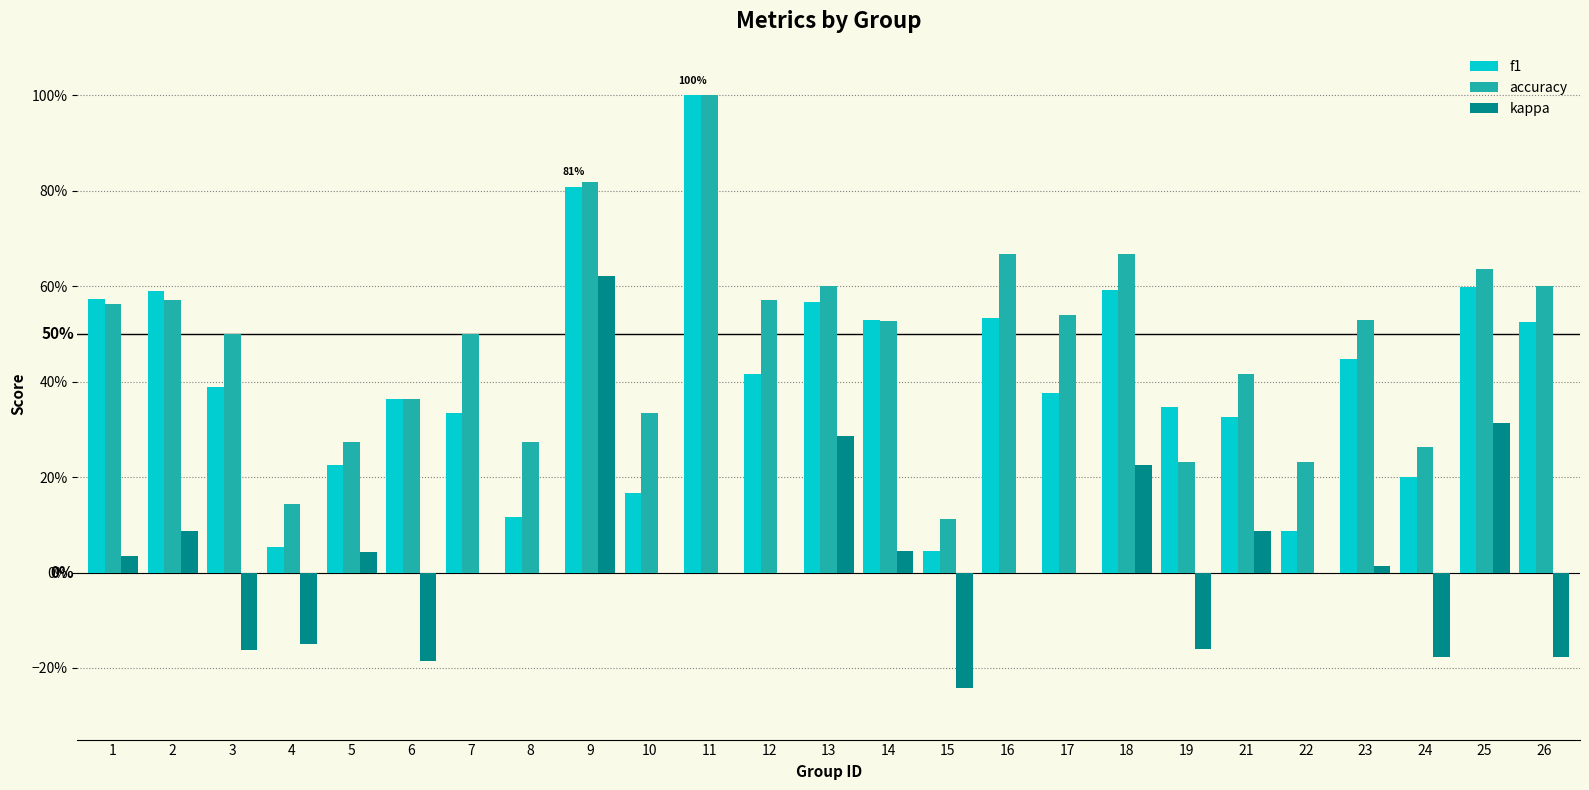

What are all the series names shown in the legend?

f1, accuracy, kappa